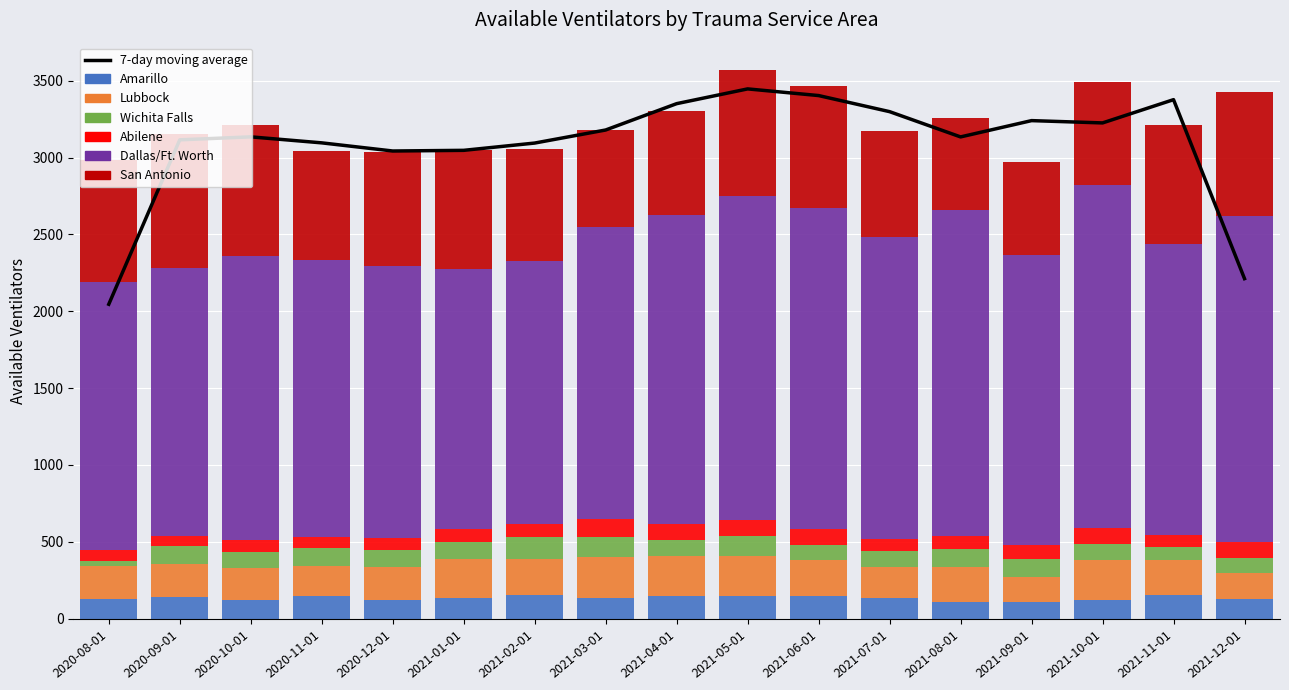

Between 2021-06-01 and 2021-11-01, which is larger?

2021-11-01